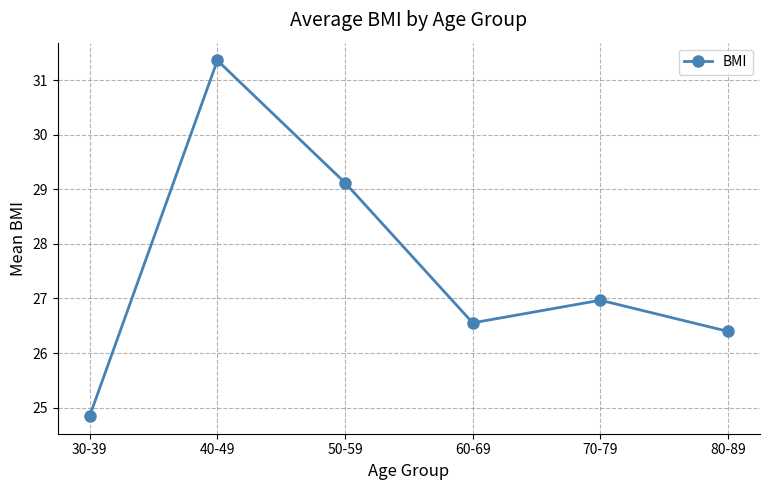

List the labels in order of value, largest first.

40-49, 50-59, 70-79, 60-69, 80-89, 30-39